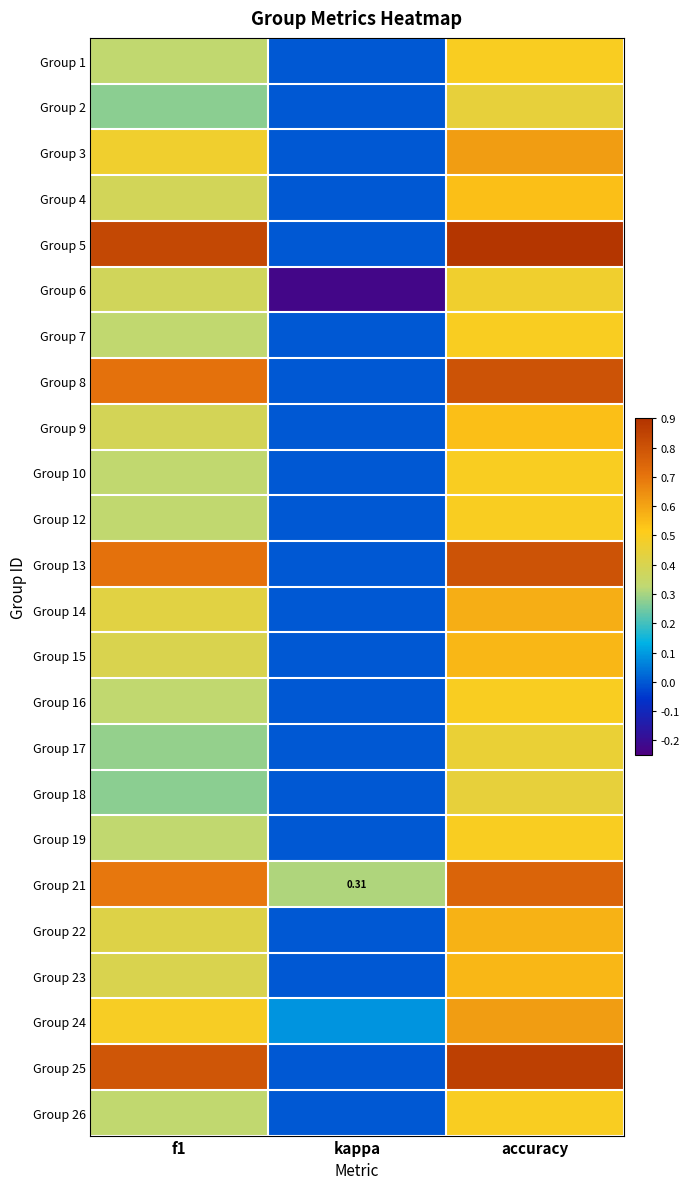

Which series has the widest spread of values?

Group 5